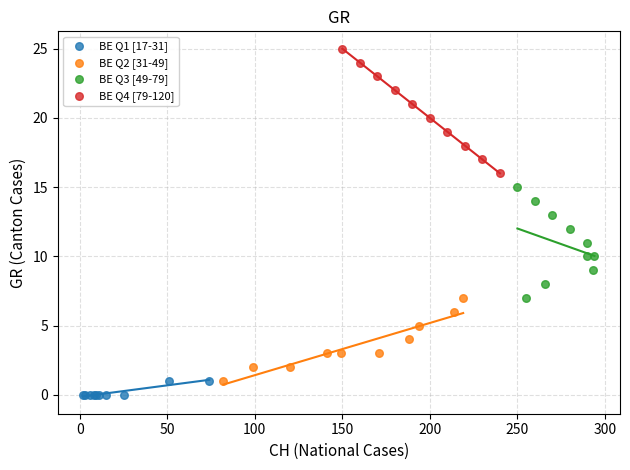

Which series has the widest spread of Y values?

BE Q4 [79-120]